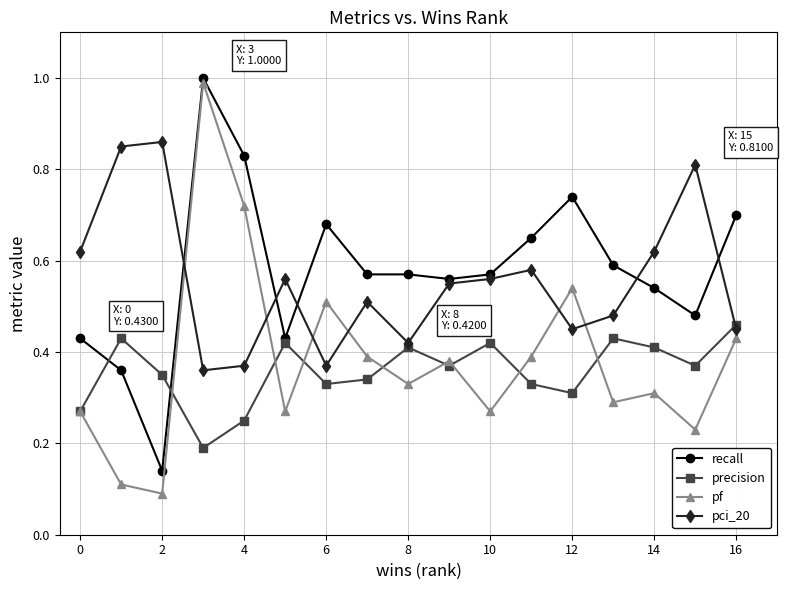

At how many categories does at least one series exceed 0?

17